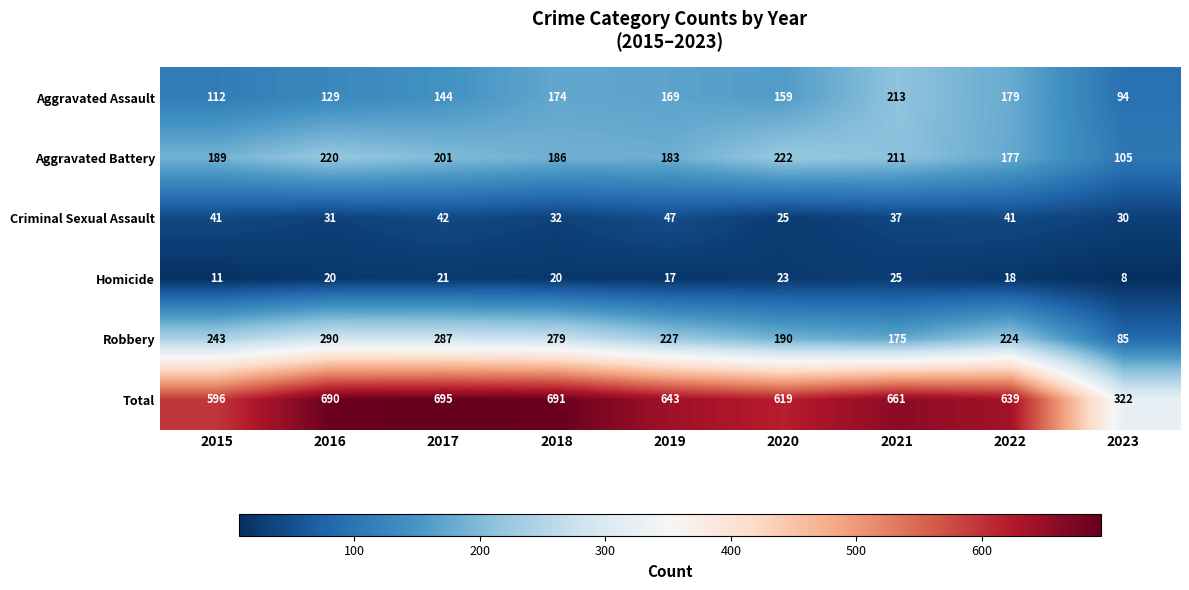

True or false: Aggravated Battery has a value of 94 at 2017.

False